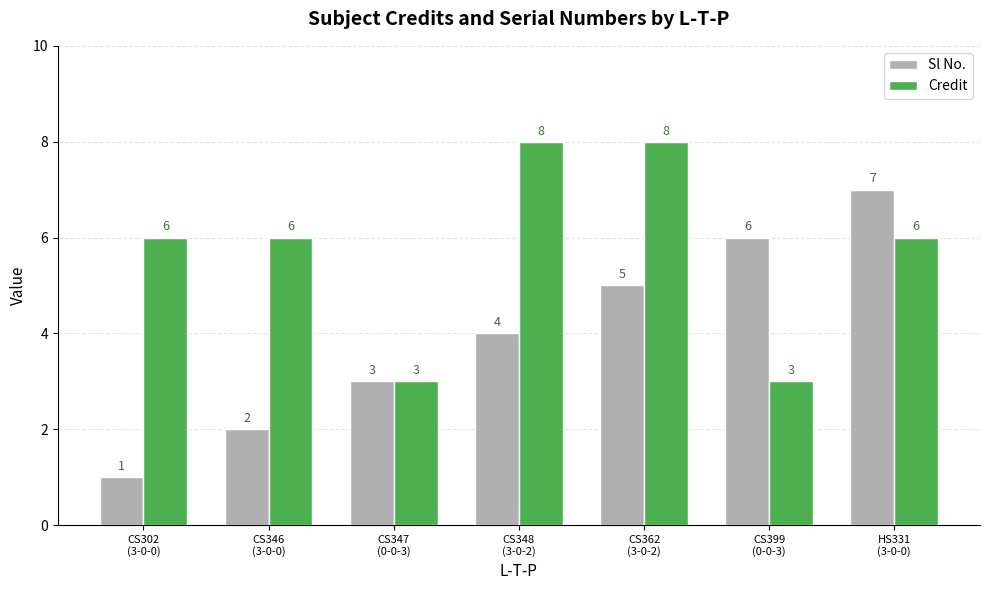

Which series has the largest total across all categories?

Credit